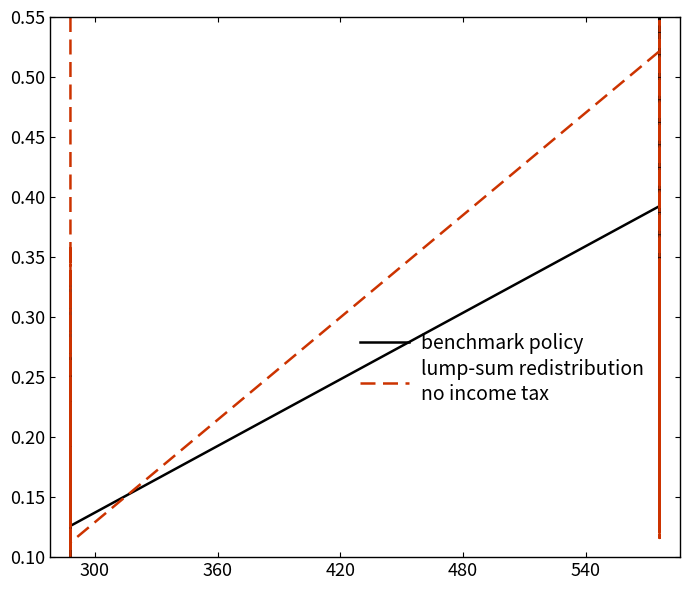

Count the number of categories in the chart.

20